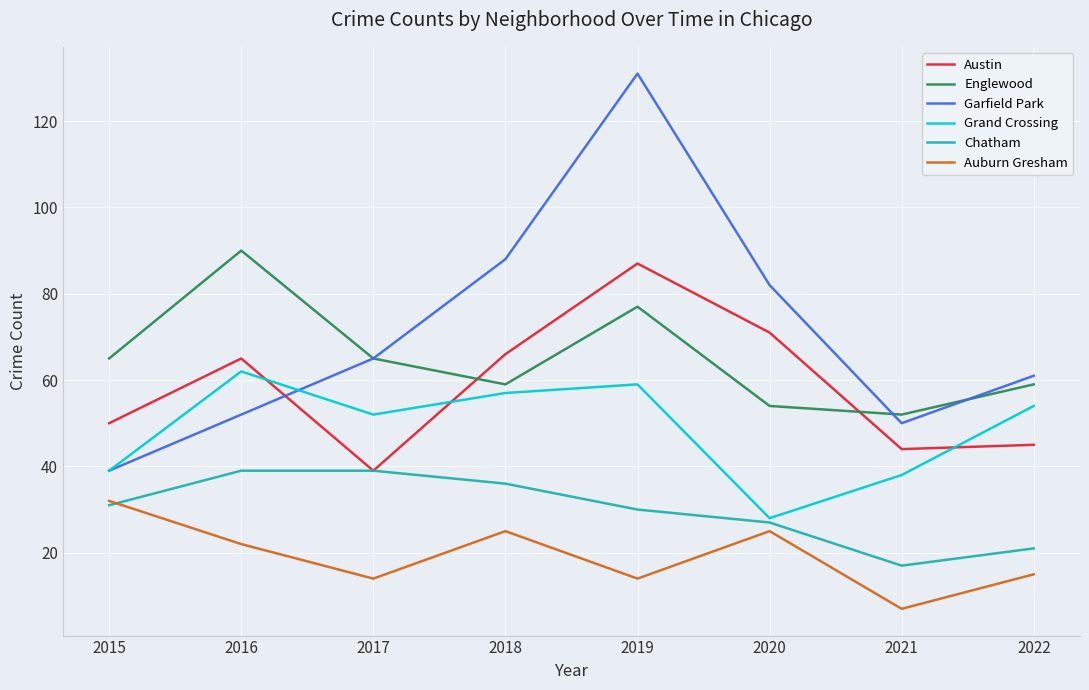

The value of Grand Crossing at 2016 is 62. True or false?

True